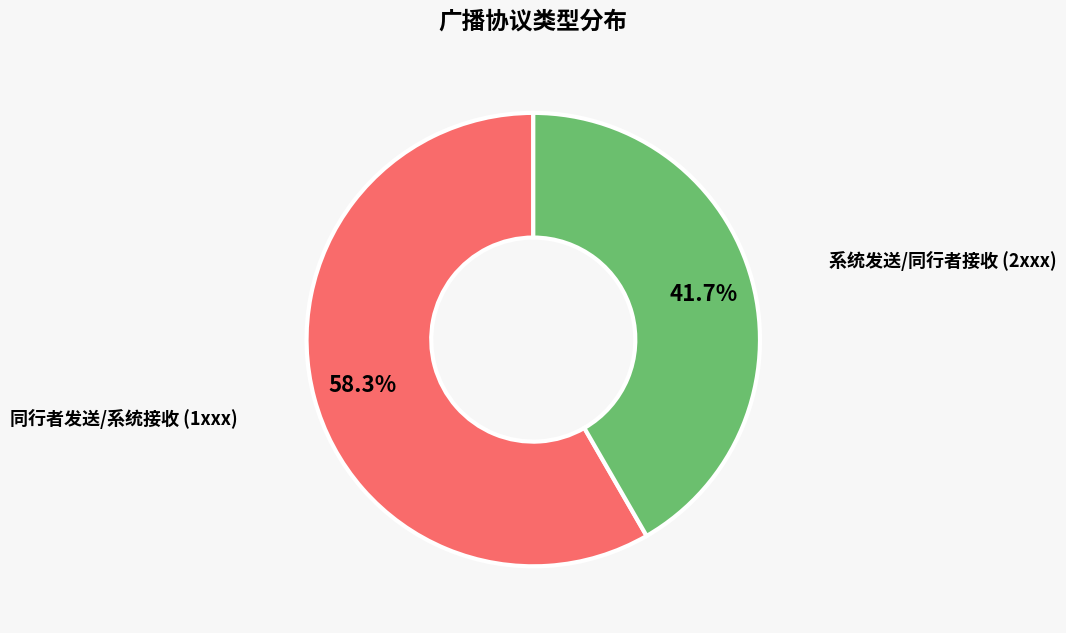

Combined, do 系统发送/同行者接收 (2xxx) and 同行者发送/系统接收 (1xxx) account for over 50%?

Yes